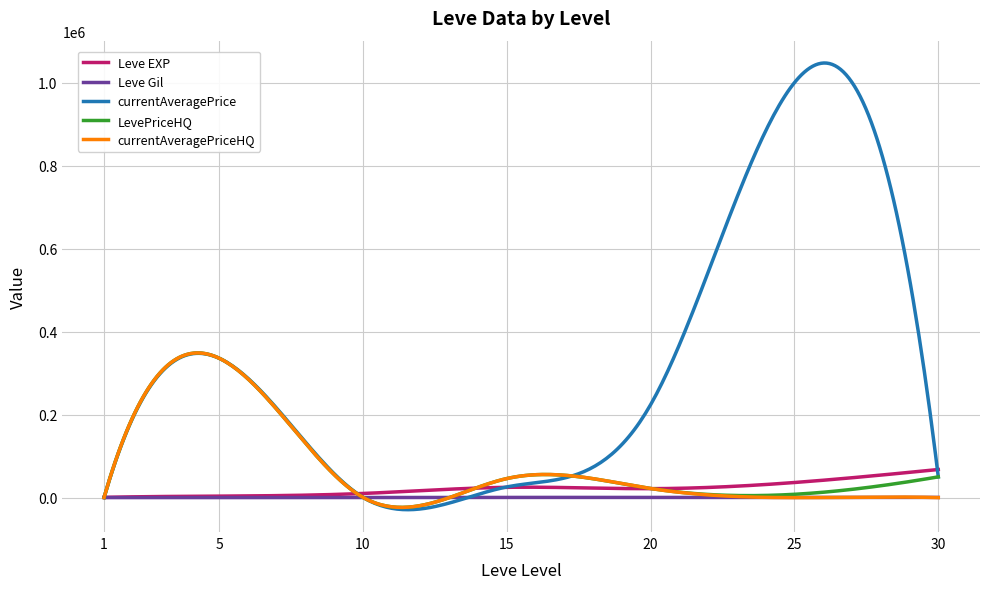

Which series has the largest total across all categories?

currentAveragePrice